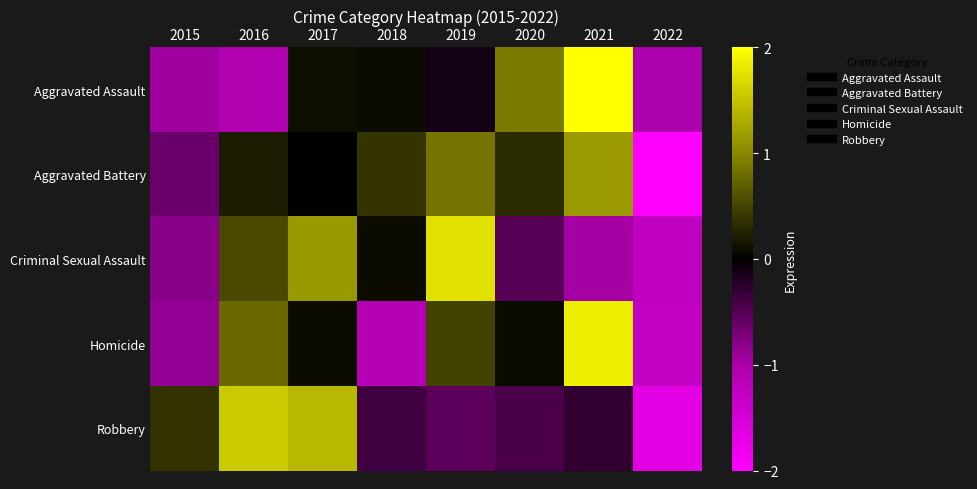

Reading left to right, list all the values displayed in this chart.

Aggravated Assault: 2015=-0.9	2016=-1.1	2017=0.1	2018=0.1	2019=-0.1	2020=0.9	2021=2.0	2022=-1.0
Aggravated Battery: 2015=-0.6	2016=0.2	2017=-0.0	2018=0.4	2019=0.9	2020=0.3	2021=1.2	2022=-2.3
Criminal Sexual Assault: 2015=-0.8	2016=0.5	2017=1.1	2018=0.1	2019=1.7	2020=-0.5	2021=-1.0	2022=-1.3
Homicide: 2015=-0.9	2016=0.8	2017=0.1	2018=-1.1	2019=0.5	2020=0.1	2021=1.9	2022=-1.3
Robbery: 2015=0.4	2016=1.6	2017=1.4	2018=-0.4	2019=-0.5	2020=-0.4	2021=-0.3	2022=-1.7